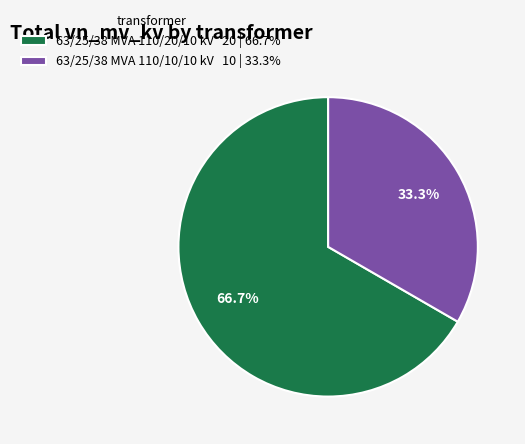

To the nearest percent, what is the difference between the largest and smallest slice percentages?

33%